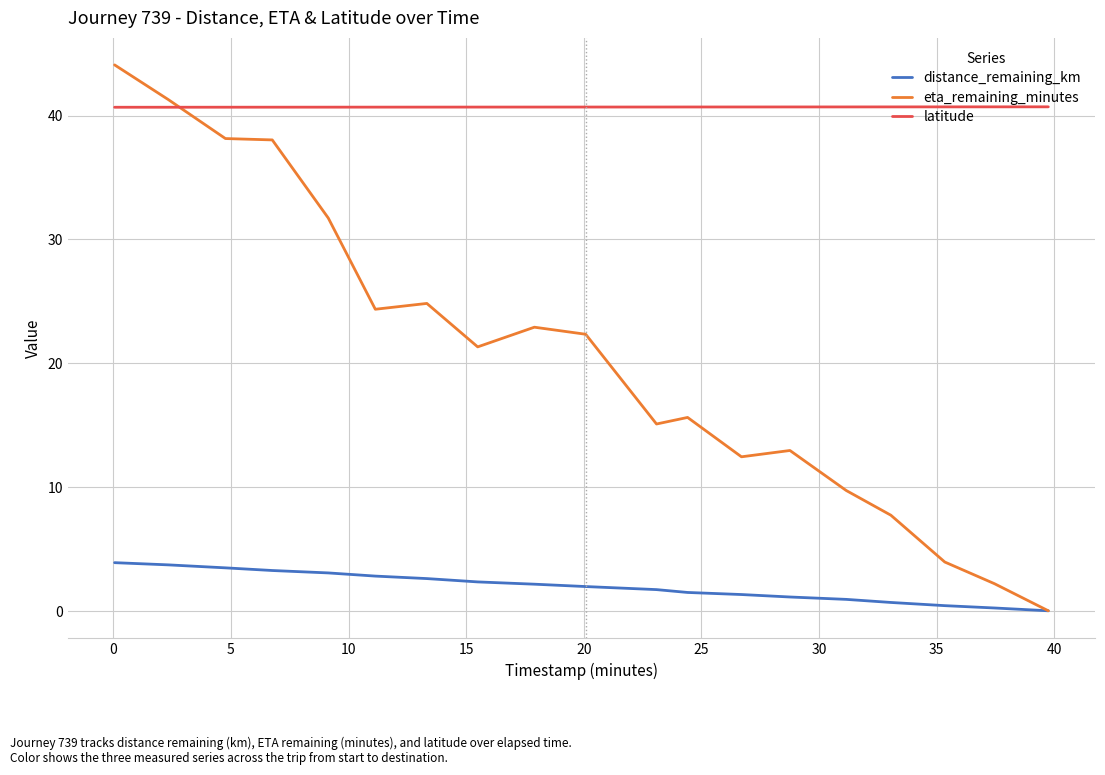

Which series ends up on top after the final intersection of eta_remaining_minutes and latitude?

latitude